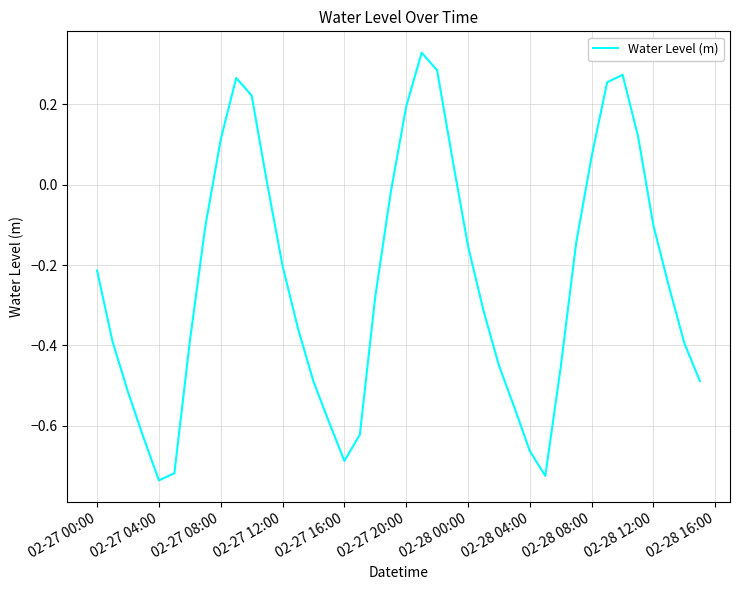

What is the difference between the maximum and minimum values?

1.1